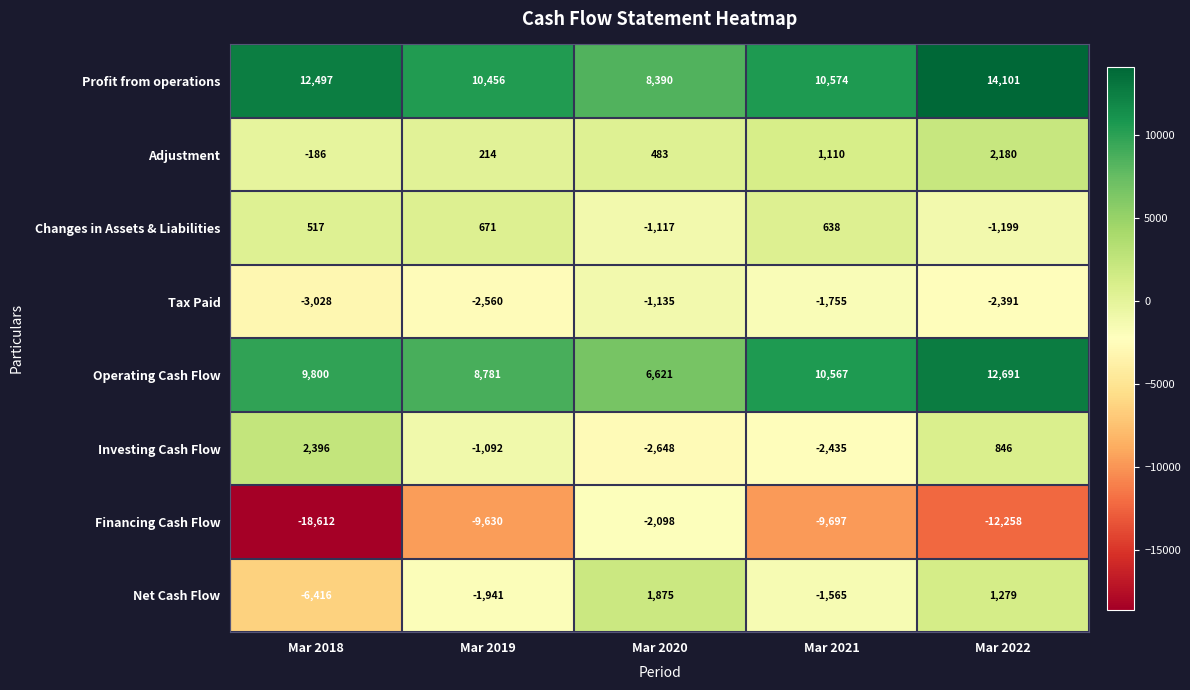

At how many categories does at least one series exceed 12361?

2